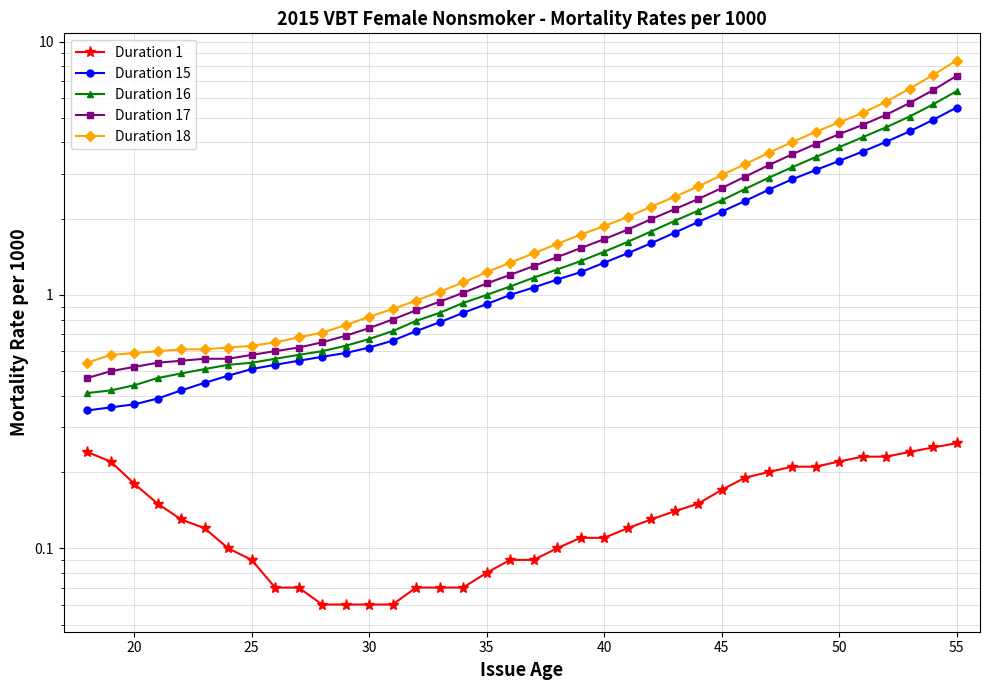

Which series has the largest range (max minus min)?

Duration 18